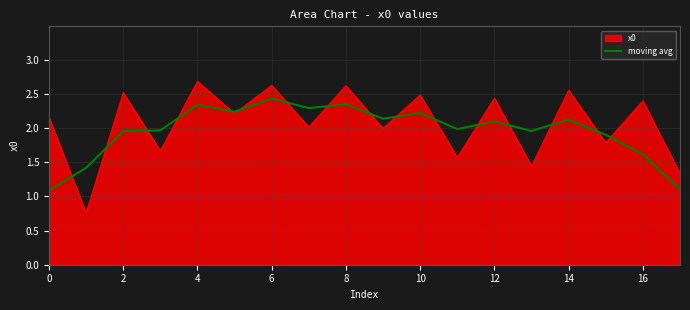

What is the maximum value shown in the chart?

2.7